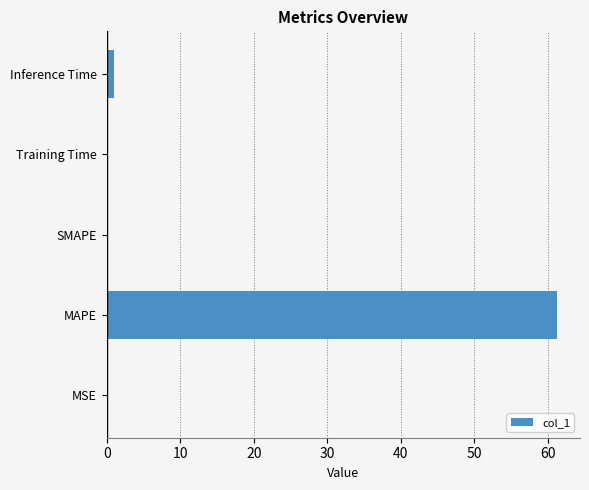

What is the greatest value displayed?

61.3